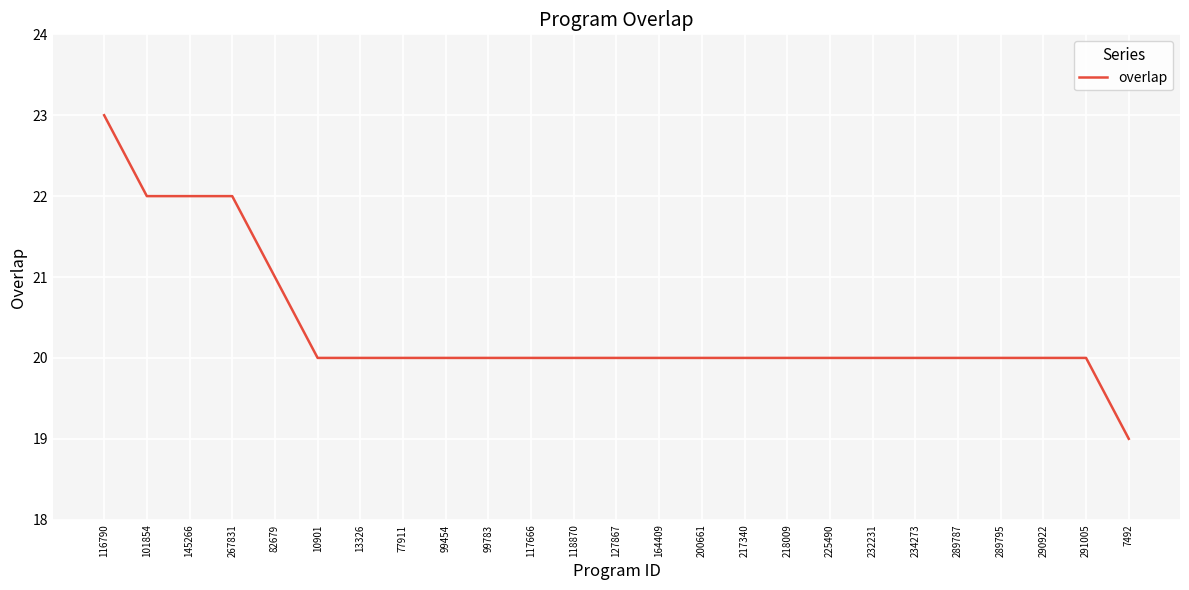

Which category has the highest value across all series?

116790